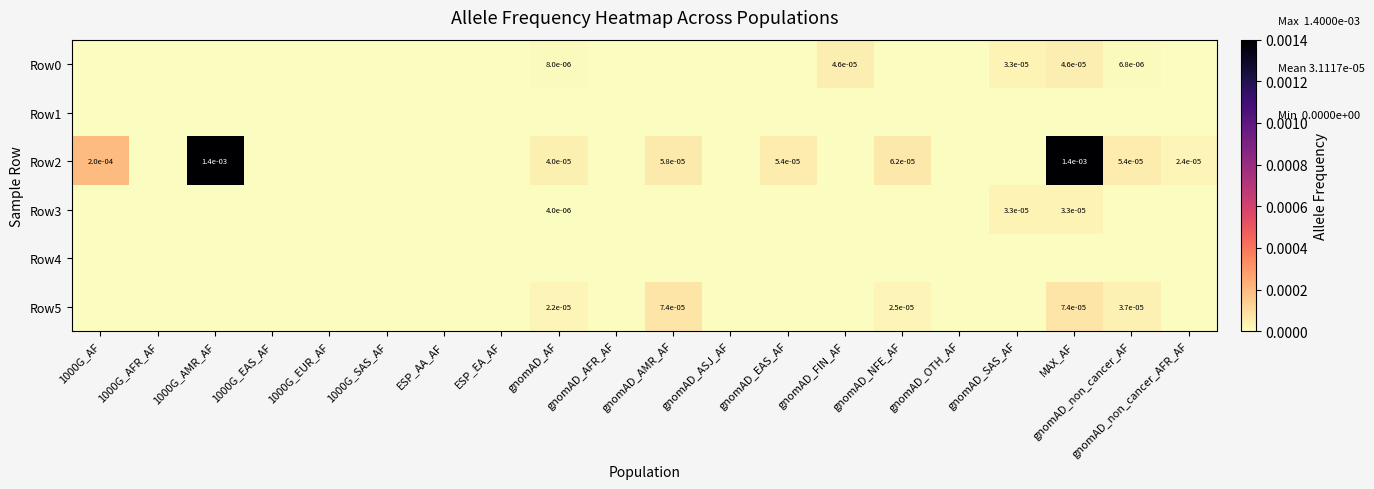

Rank the categories by Row5 value from lowest to highest.

1000G_AF, 1000G_AFR_AF, 1000G_AMR_AF, 1000G_EAS_AF, 1000G_EUR_AF, 1000G_SAS_AF, ESP_AA_AF, ESP_EA_AF, gnomAD_AFR_AF, gnomAD_ASJ_AF, gnomAD_EAS_AF, gnomAD_FIN_AF, gnomAD_OTH_AF, gnomAD_SAS_AF, gnomAD_non_cancer_AFR_AF, gnomAD_AF, gnomAD_NFE_AF, gnomAD_non_cancer_AF, gnomAD_AMR_AF, MAX_AF